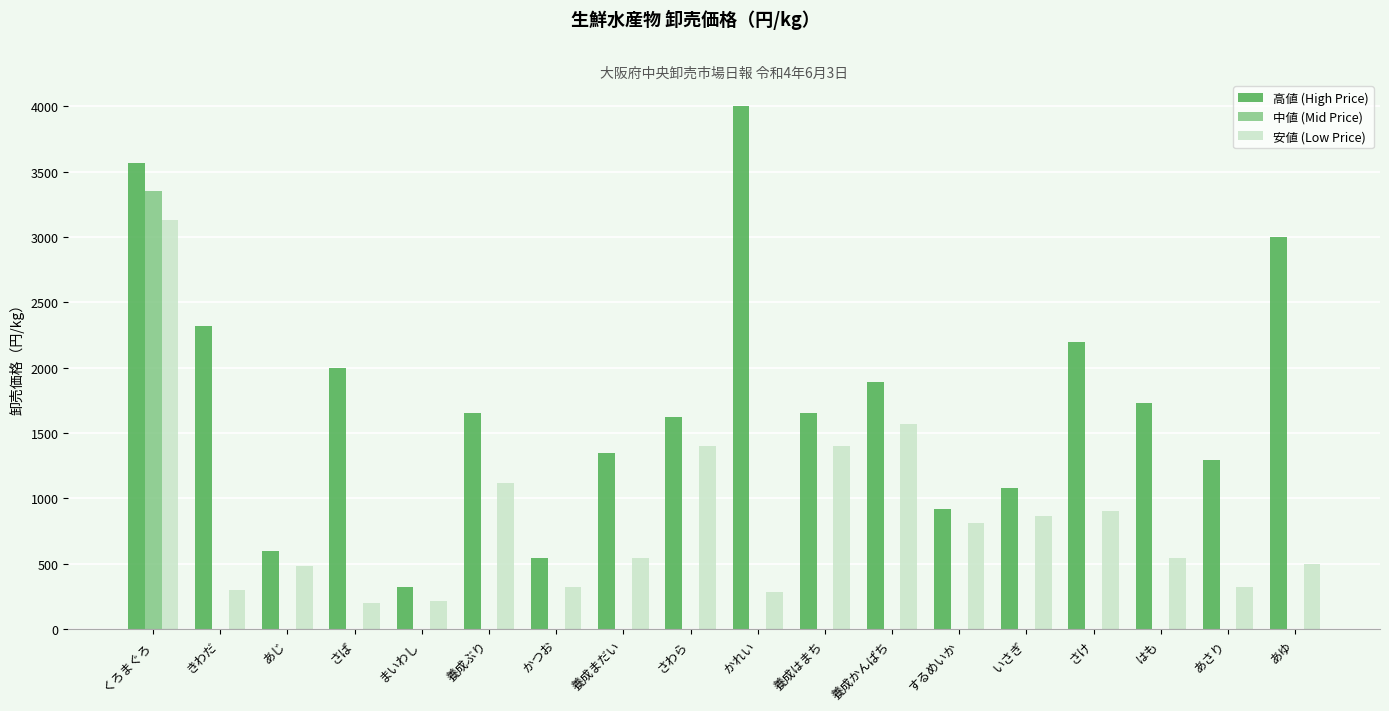

The 中値 (Mid Price) series shows 0 at 養成ぶり. True or false?

True